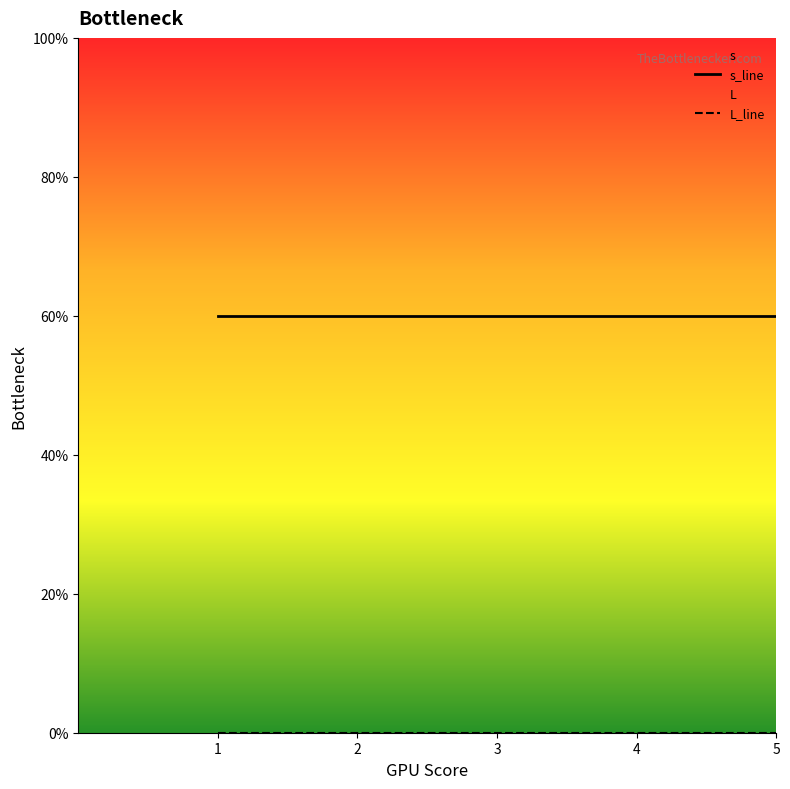

True or false: s_line and L_line intersect in this chart.

False